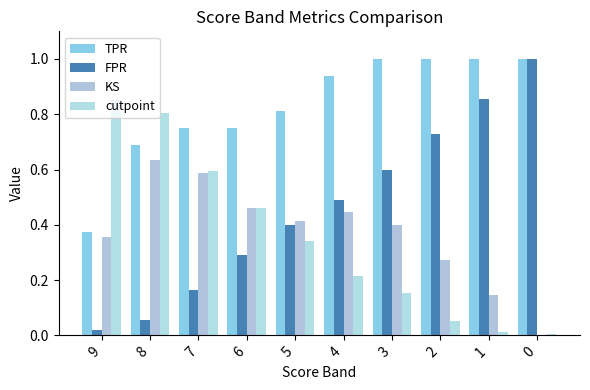

Where is TPR nearest to the value 0?

9